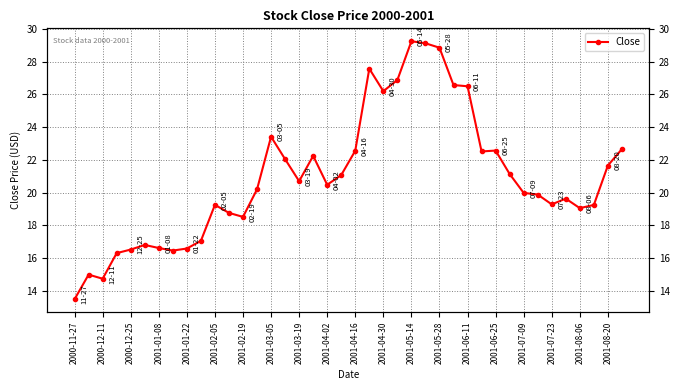

Which has a higher value, 22 or 25?

25